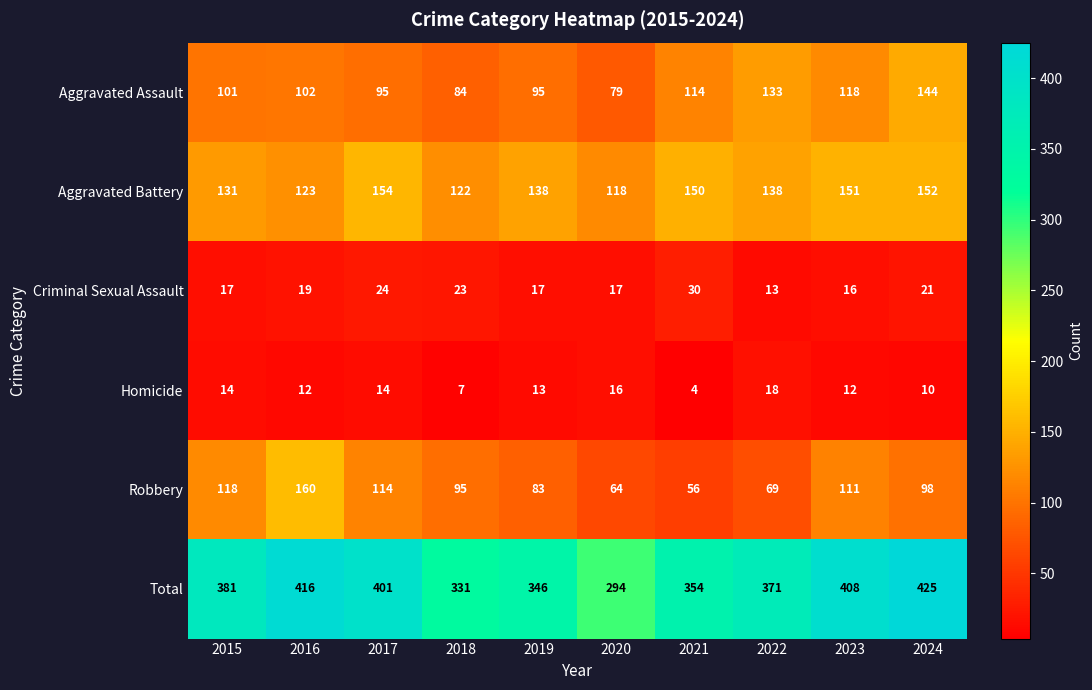

At which category does the chart reach its minimum across all series?

2021